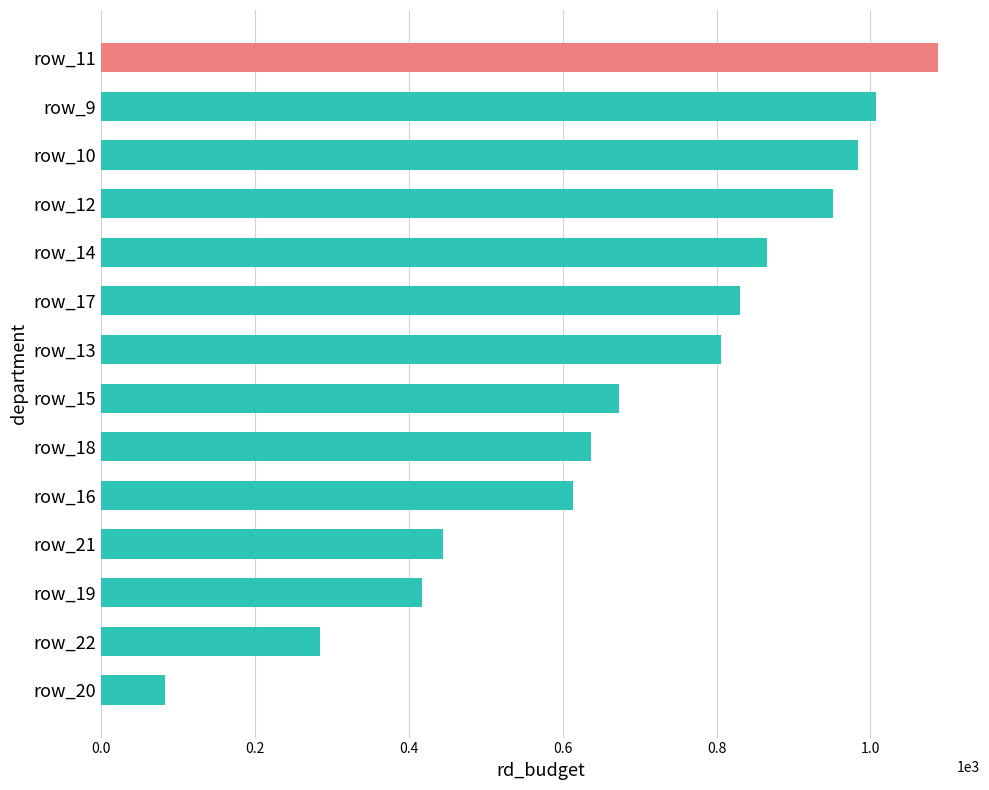

Read the value at row_21, to the nearest 50.

450